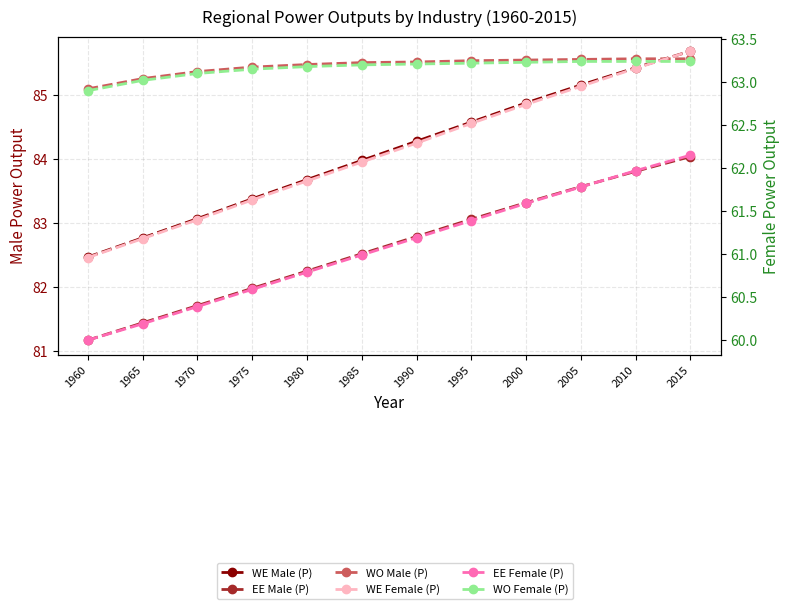

At how many categories does at least one series exceed 77?

12